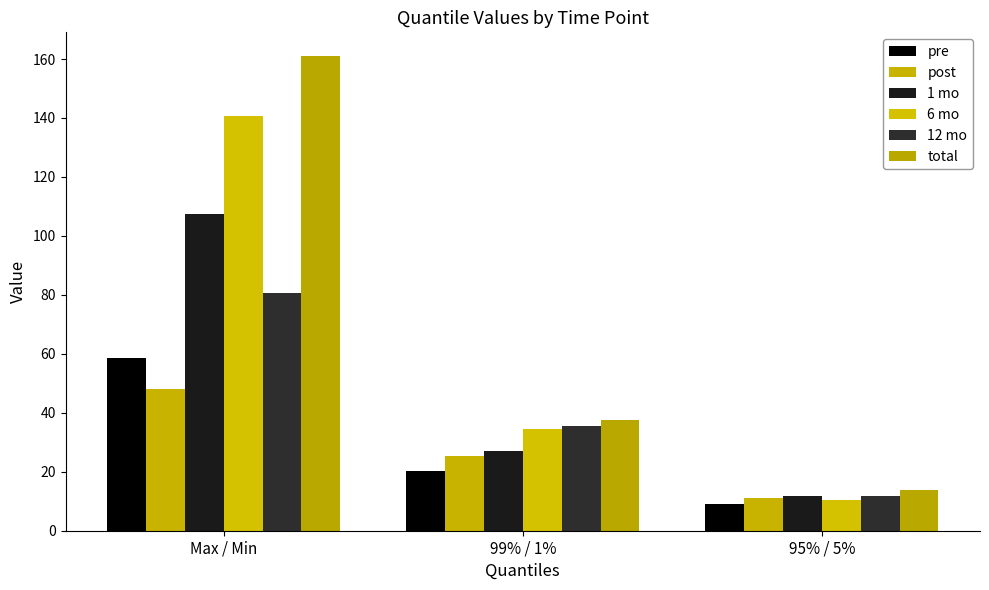

List the labels in order of 6 mo value, largest first.

Max / Min, 99% / 1%, 95% / 5%